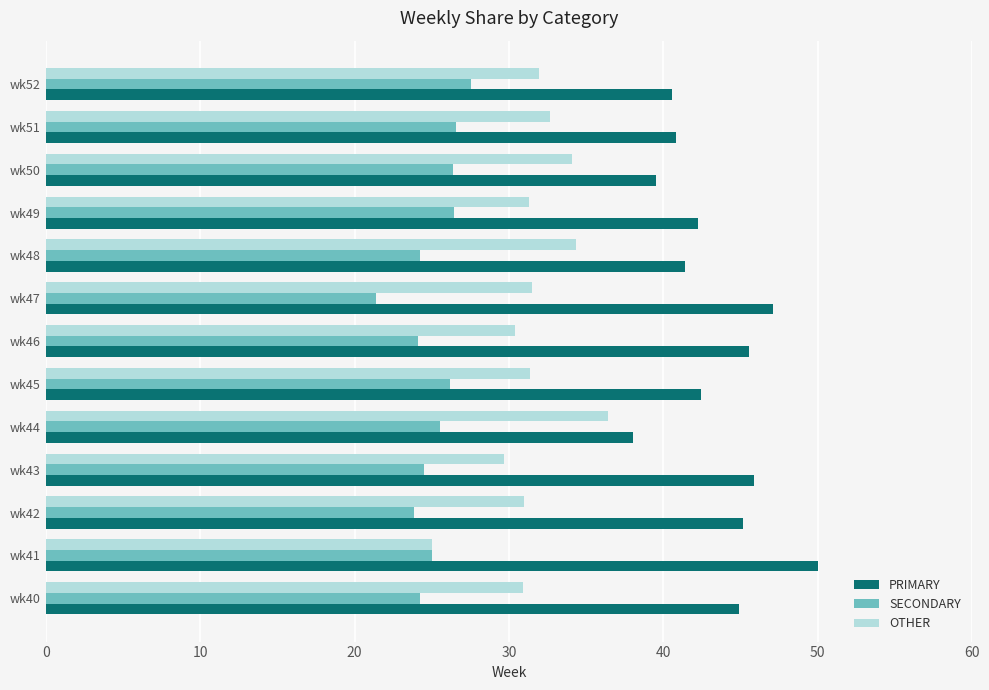

How many categories are shown in the chart?

13